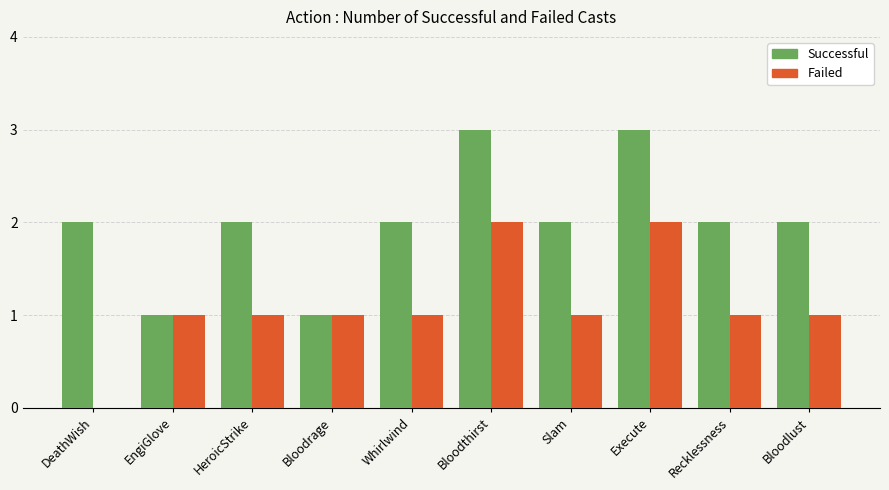

What are all the series names shown in the legend?

Successful, Failed